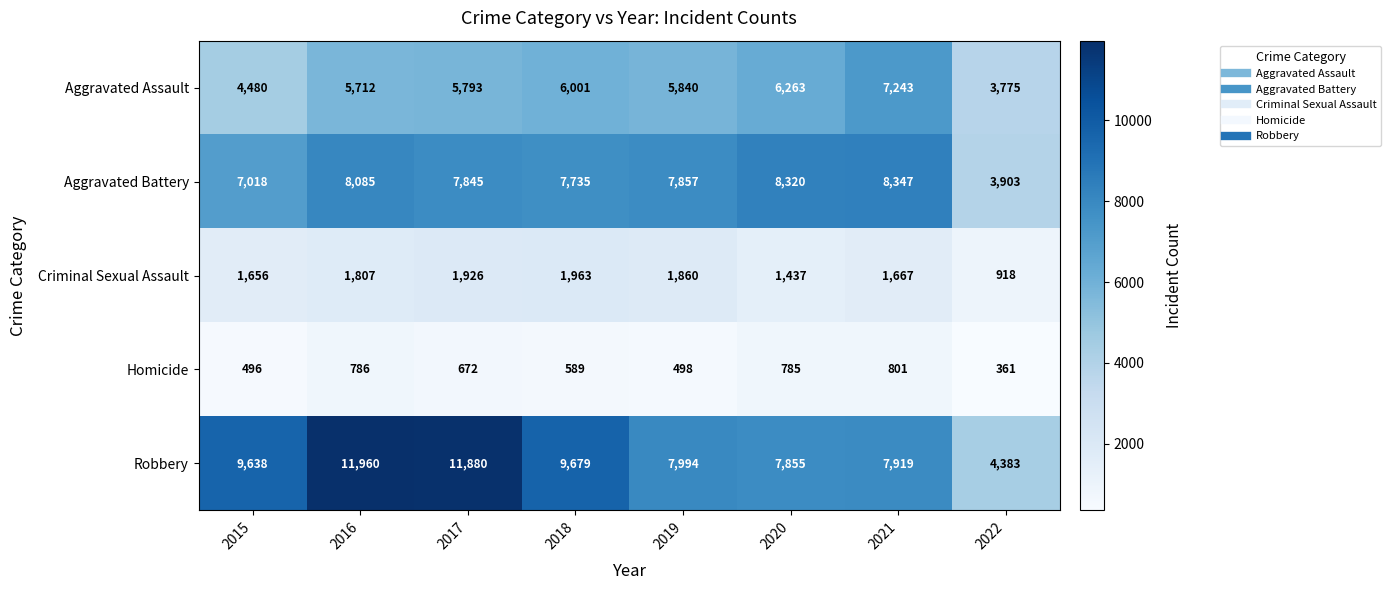

True or false: Robbery has a value of 9679 at 2018.

True